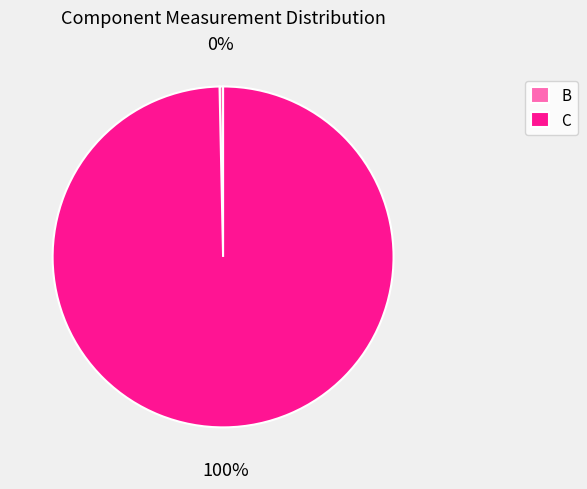

Count the number of slices in the pie.

2